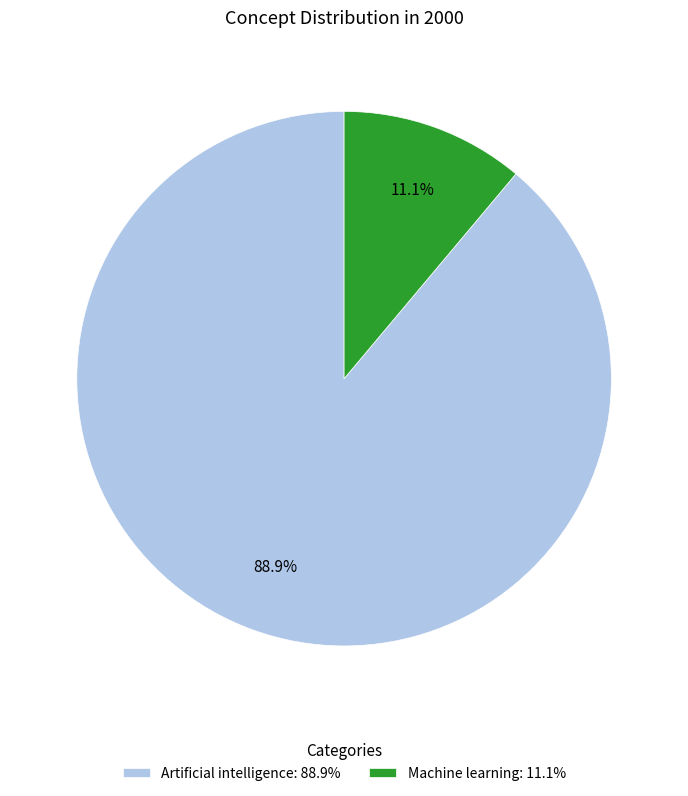

Is the sum of Machine learning: 11.1% and Artificial intelligence: 88.9% greater than half?

Yes